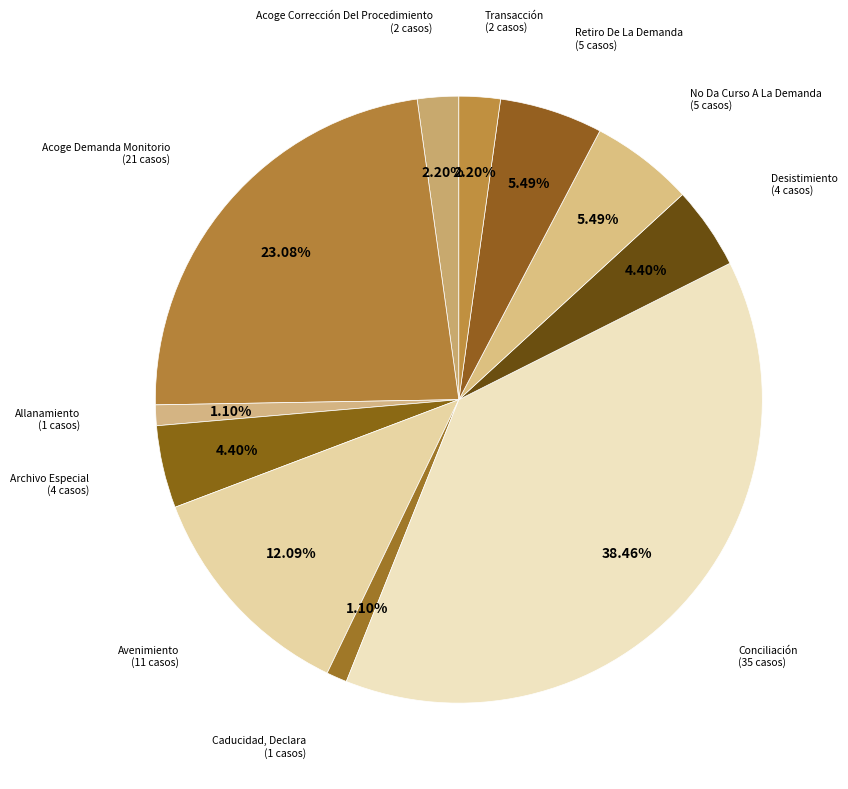

How many segments does this pie chart have?

11